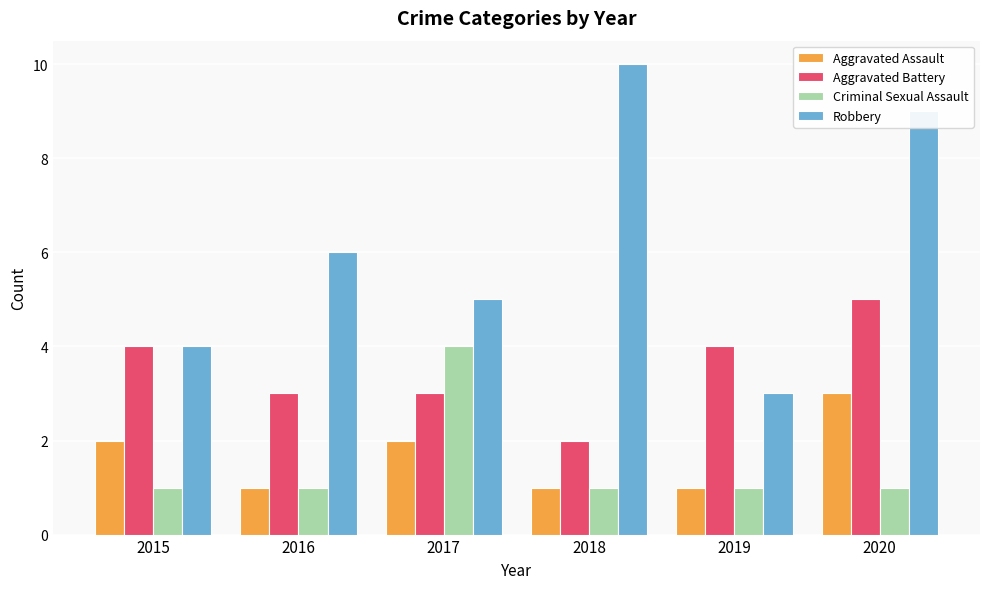

Are the bars grouped side by side (vs. stacked)?

Yes